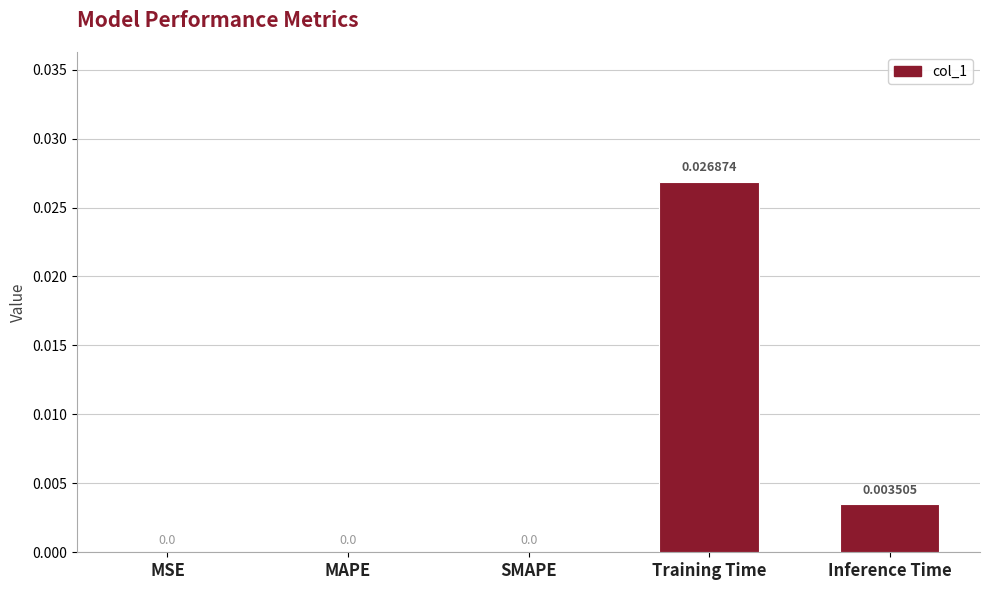

At which category does the chart reach its peak across all series?

Training Time